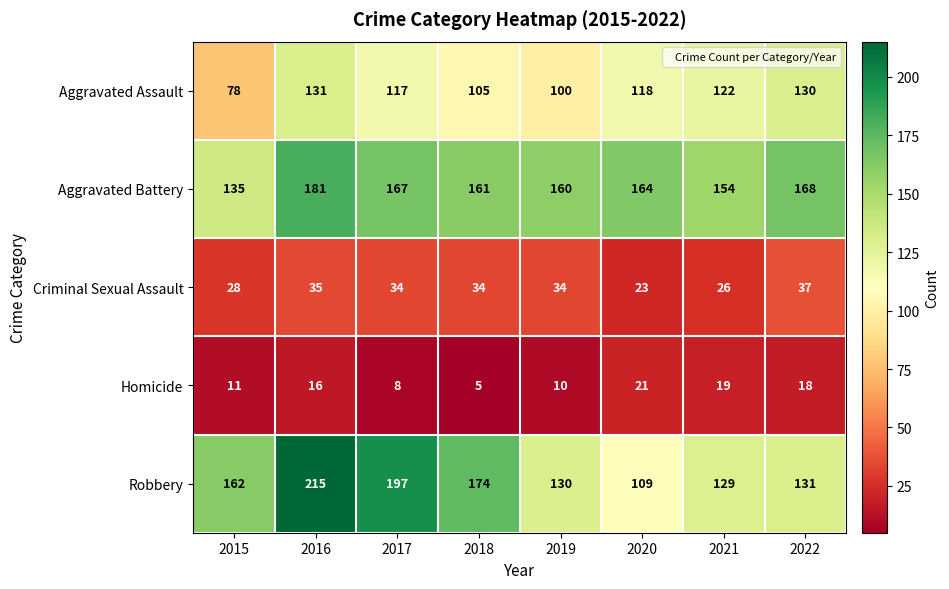

Which series has the largest total across all categories?

Aggravated Battery